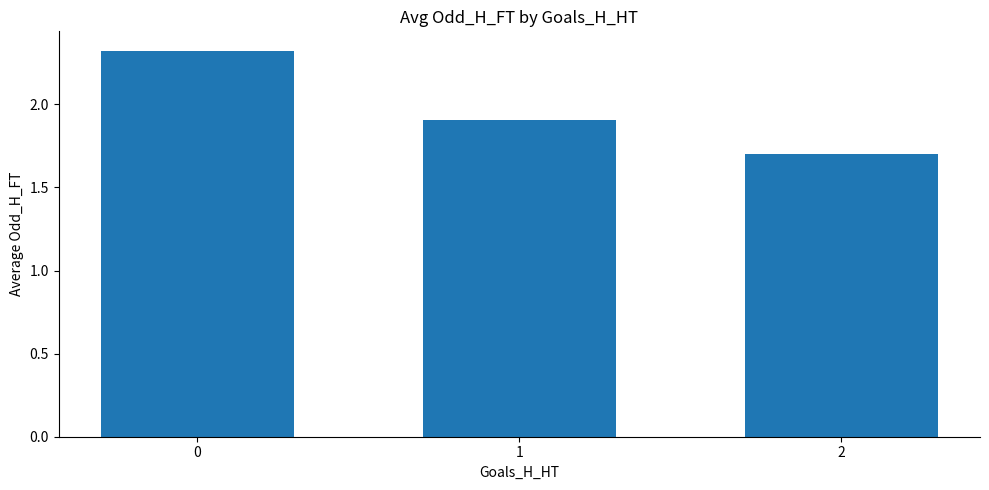

At which label is the value closest to 2?

1